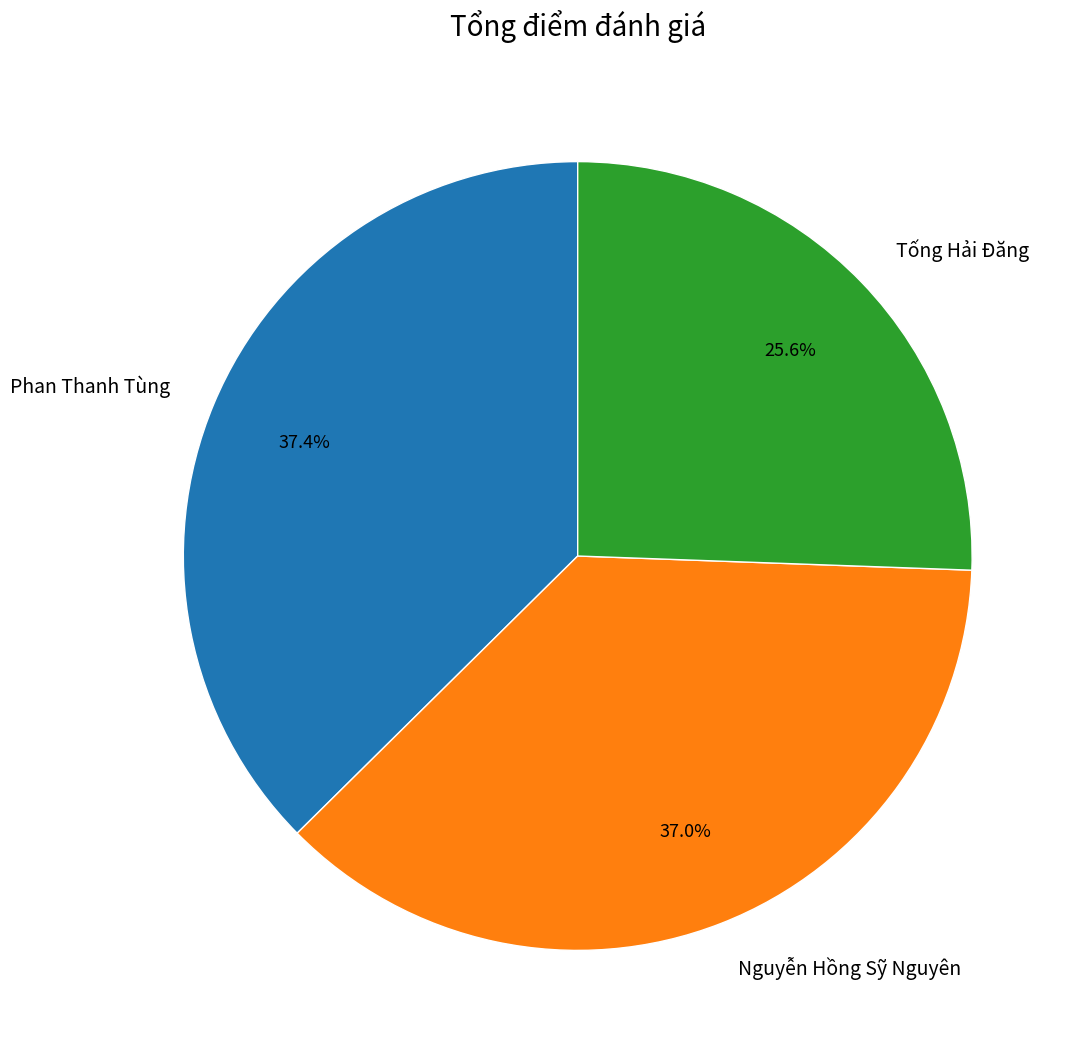

Which has a higher value, Phan Thanh Tùng or Tống Hải Đăng?

Phan Thanh Tùng